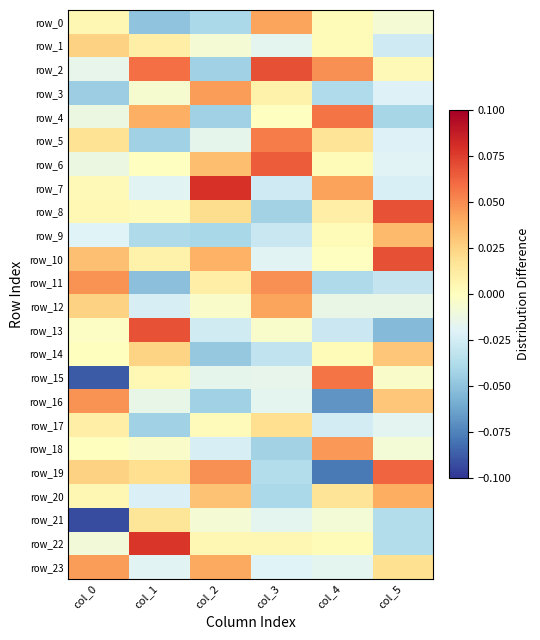

True or false: row_5 has a value of -0.0 at col_2.

True